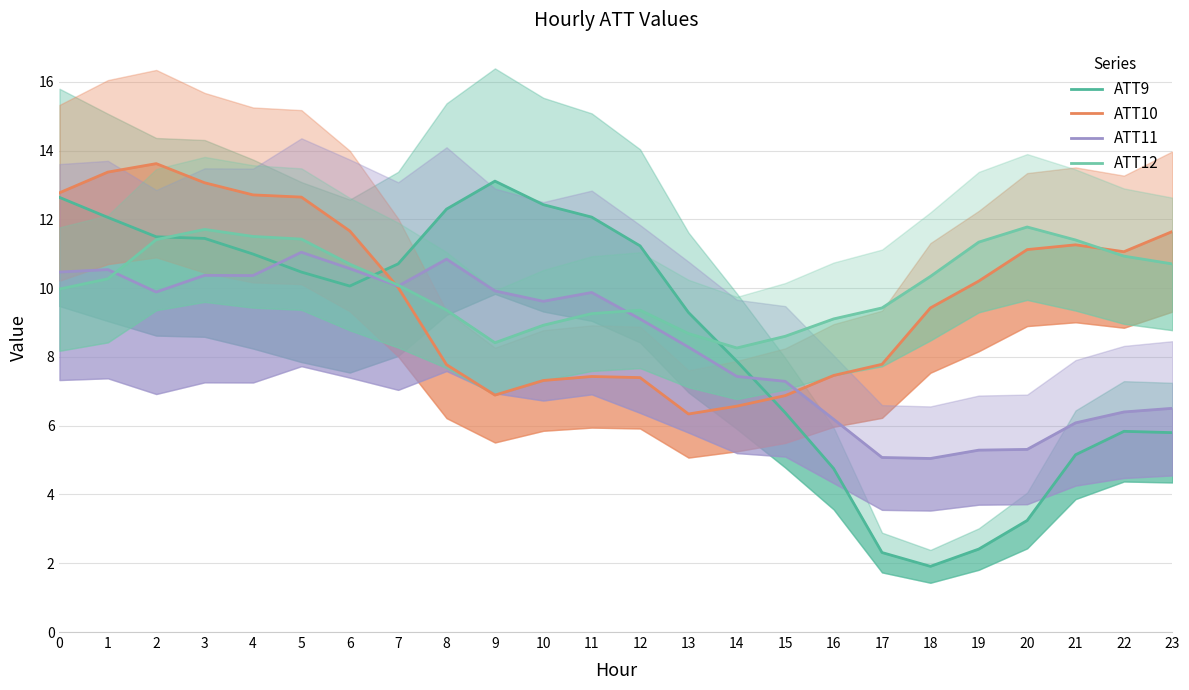

At which label is ATT9 closest to 7?

15